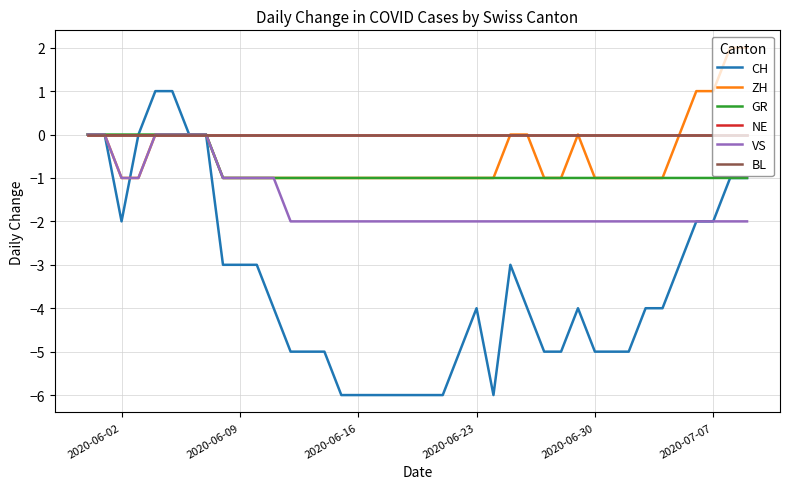

Is this an area chart (filled region under the line)?

No